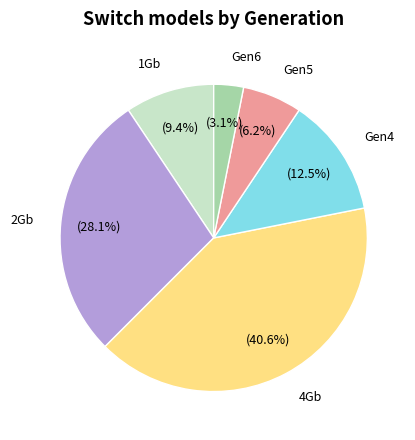

Is the sum of 2Gb and 1Gb greater than half?

No